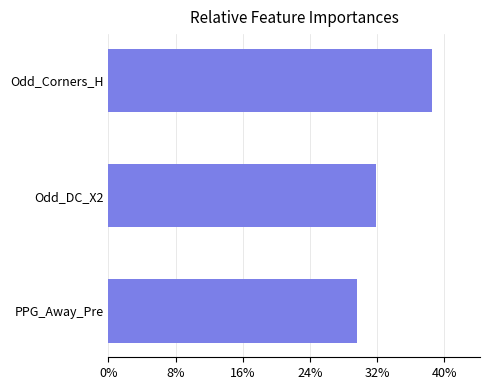

Is it true that the value at PPG_Away_Pre is 42.2?

False